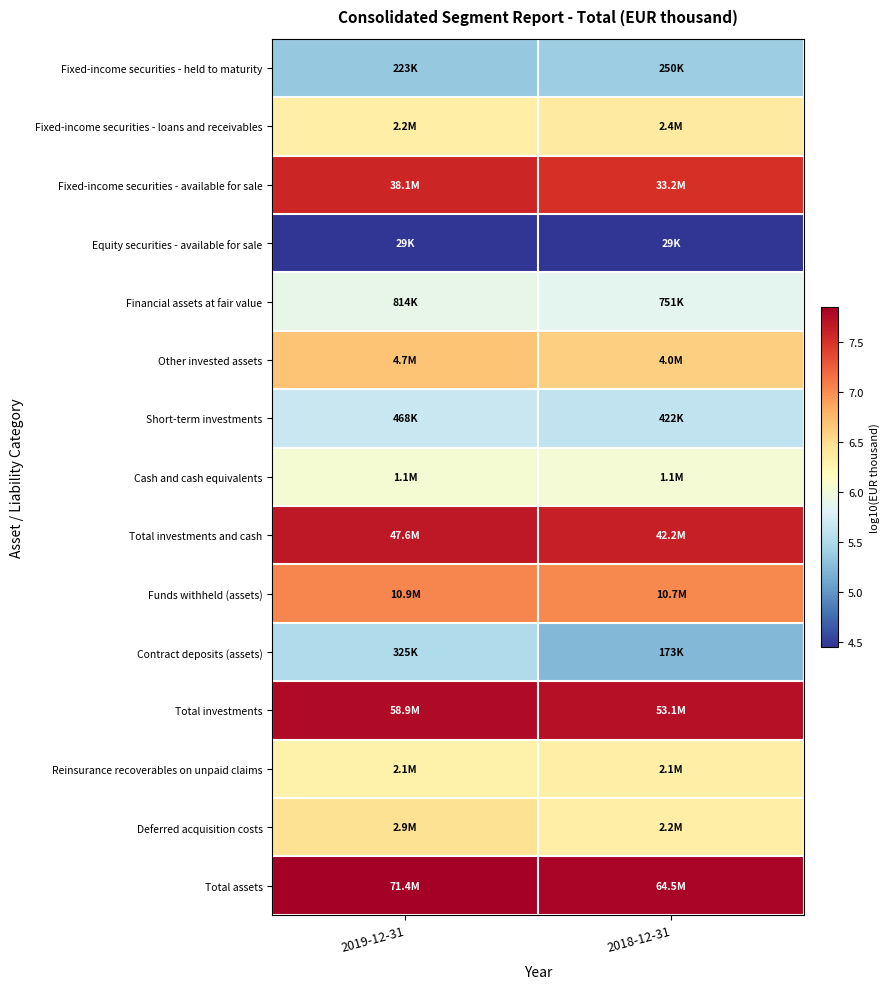

What is the greatest value displayed?

7.9